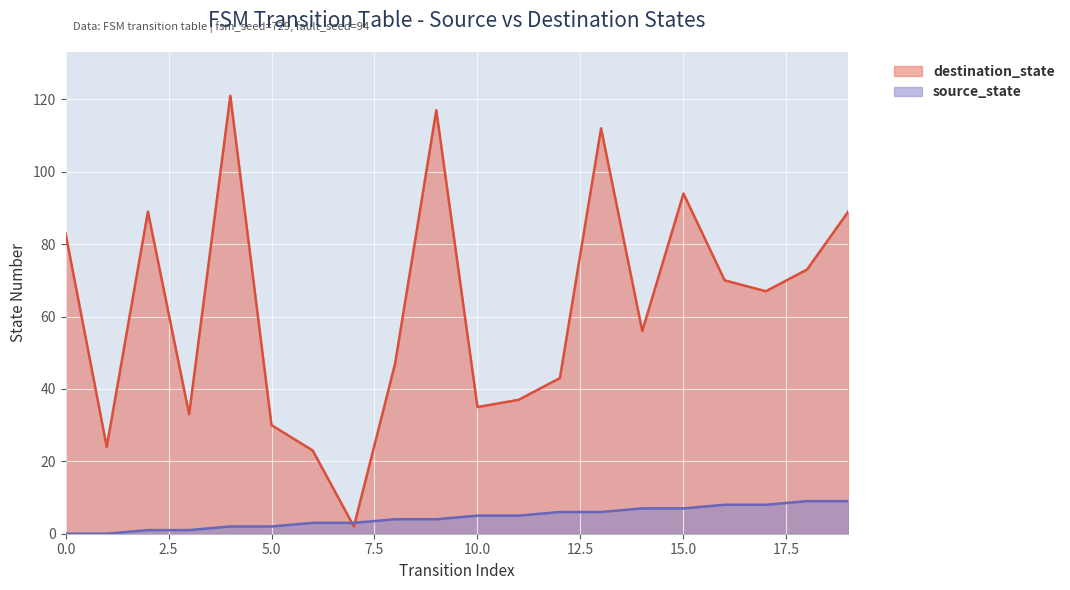

How many distinct data groups are displayed?

2